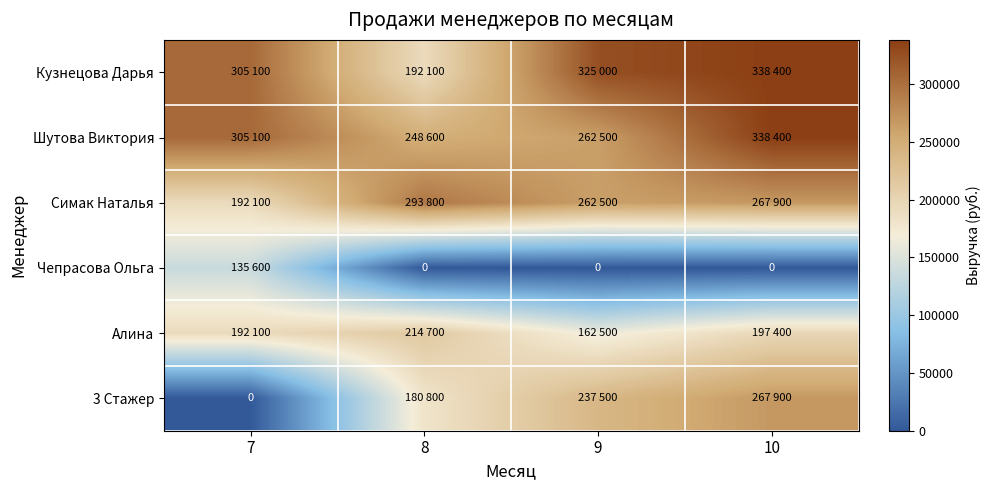

Between 7 and 9, which series saw the biggest shift?

3 Стажер